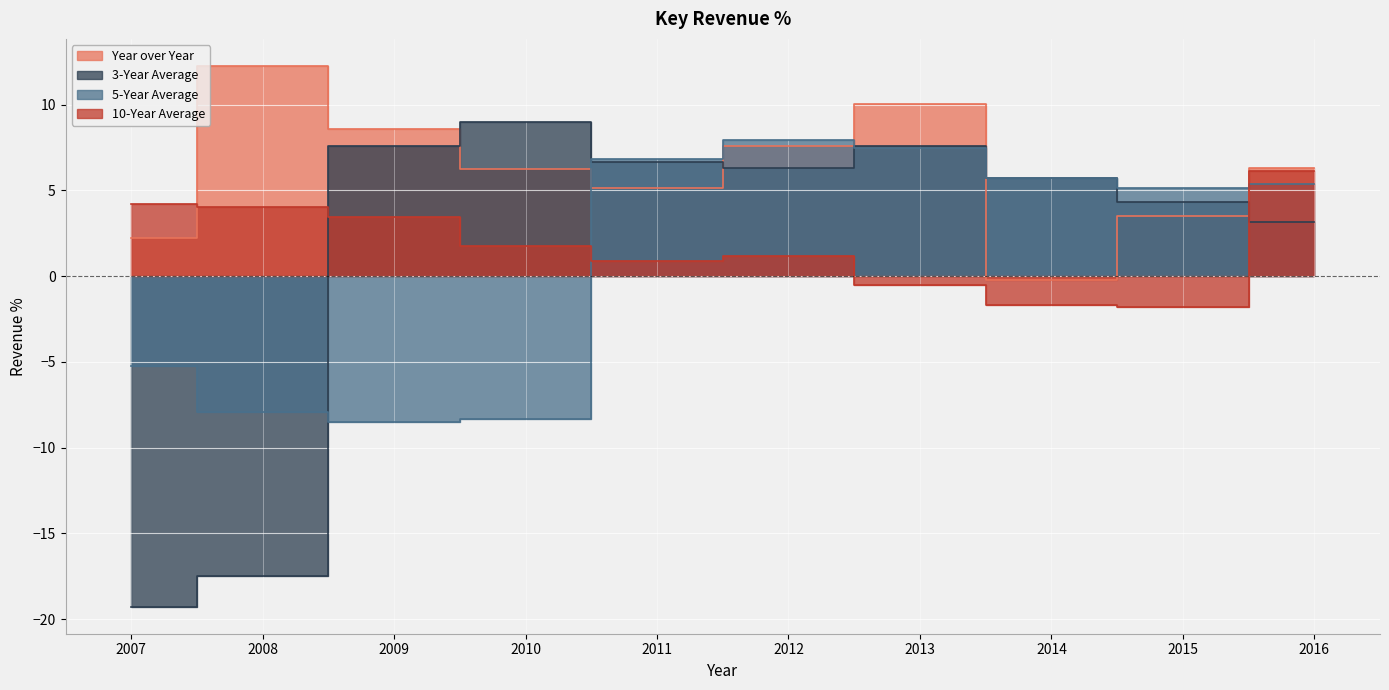

Which series changed the most between 2009 and 2013?

5-Year Average